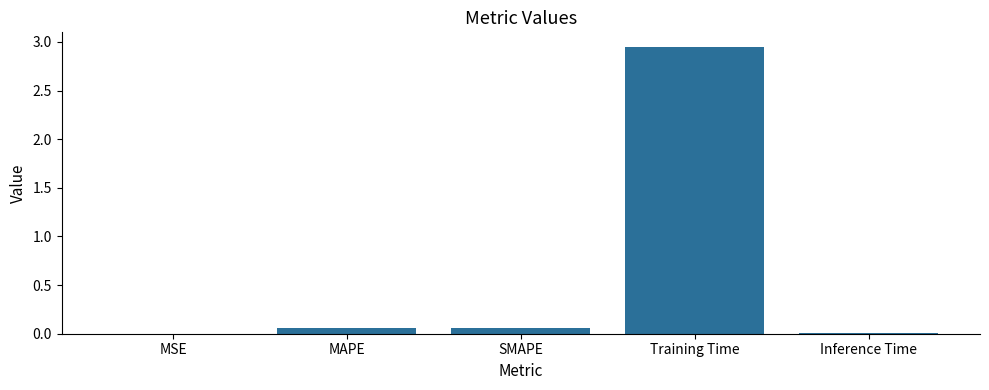

The value at Training Time is 1.4. True or false?

False